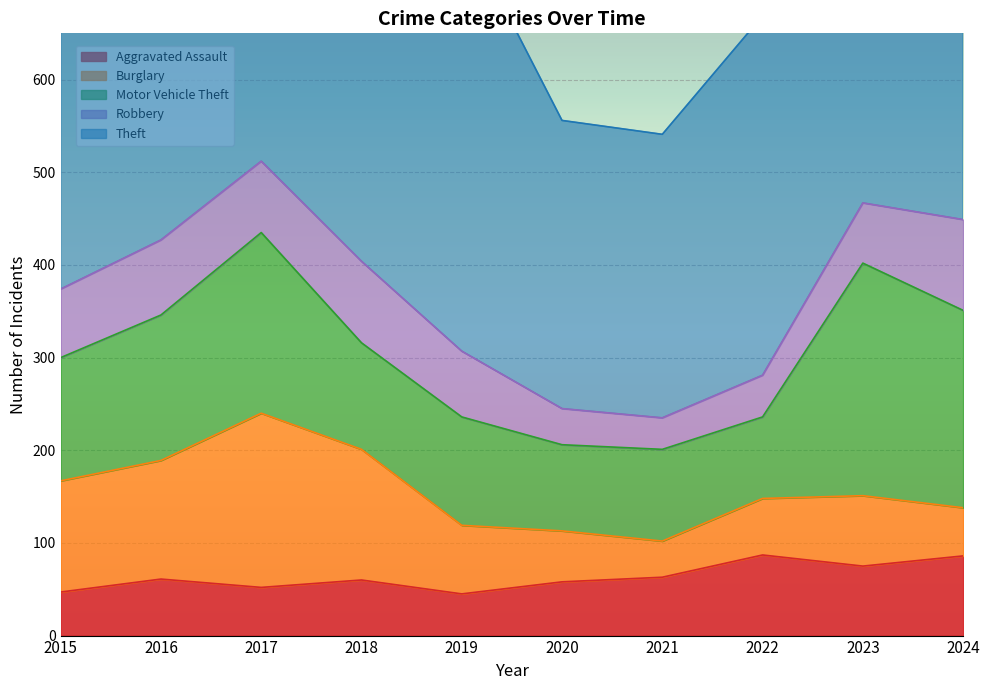

What is the difference between the second highest and minimum values in the Motor Vehicle Theft series?

125